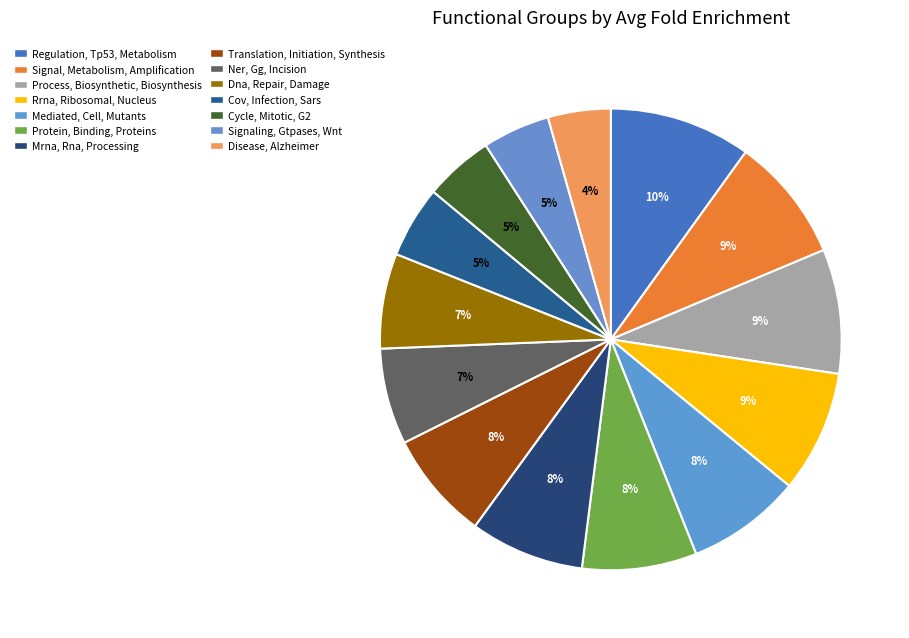

Does any single category account for the majority?

No